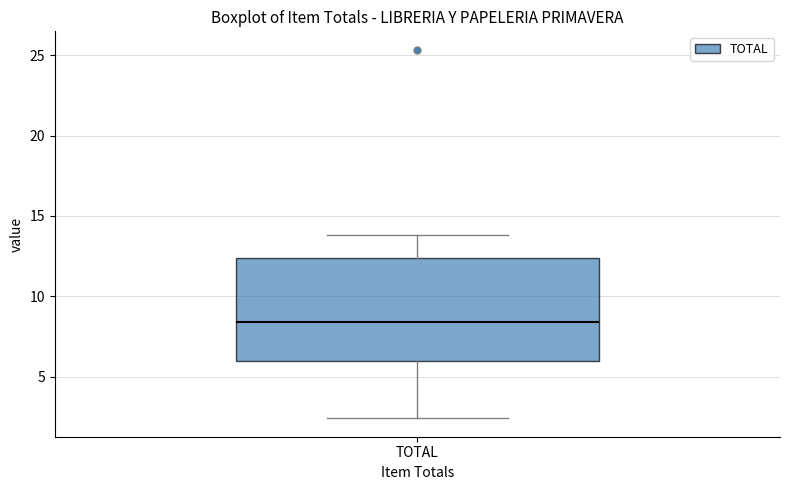

Read this box plot against the y-axis: the position of the median line, the range covered by the box, and the ends of both whiskers. The values are not printed on the chart, so give them approximately, as read against the axis.

median 8.5, box 6.0 to 12.5, whiskers 2.5 to 14.0